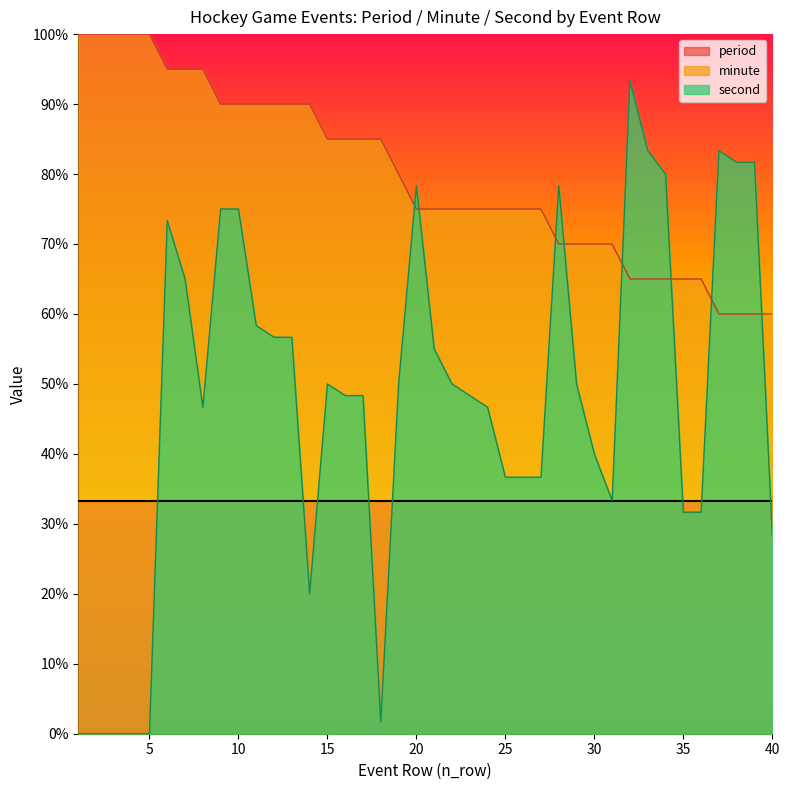

At how many categories does at least one series exceed 58?

40